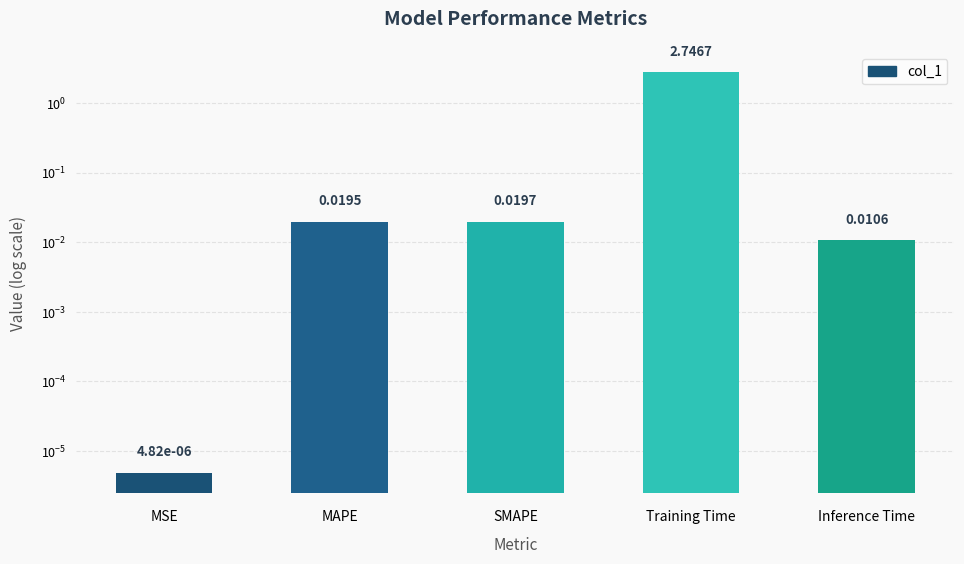

Which category has the highest value across all series?

Training Time